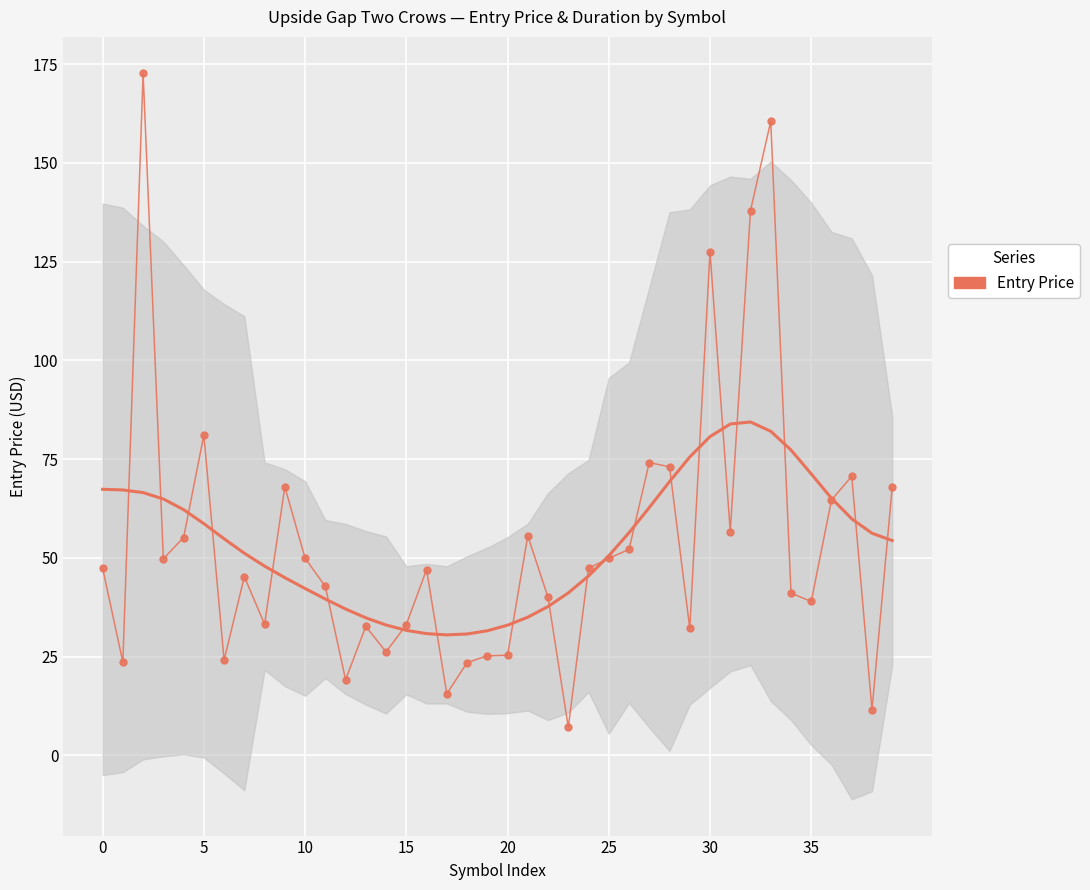

Between 17 and 26, which is larger?

26